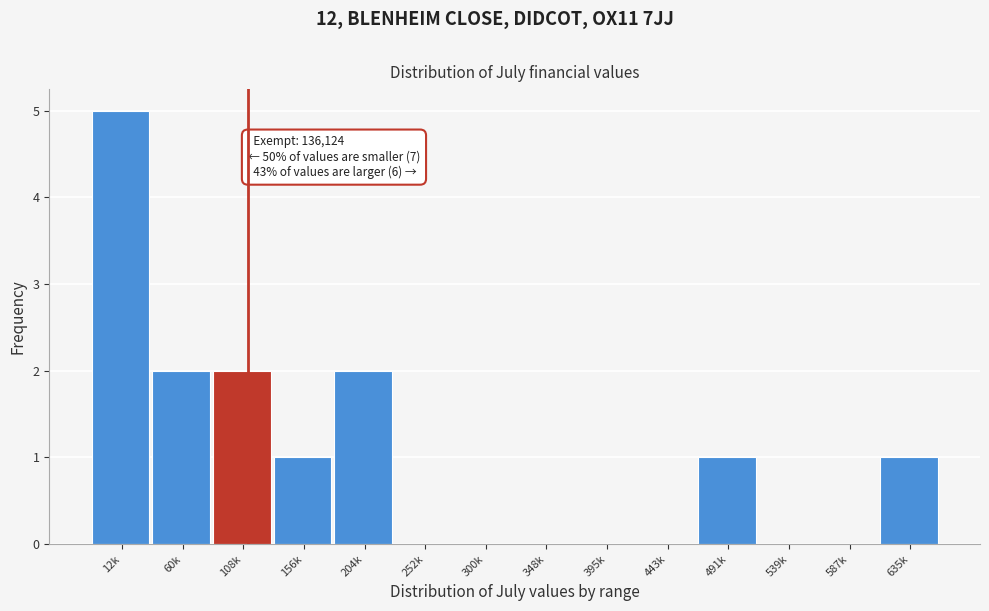

Which label corresponds to the largest value in the chart?

12k